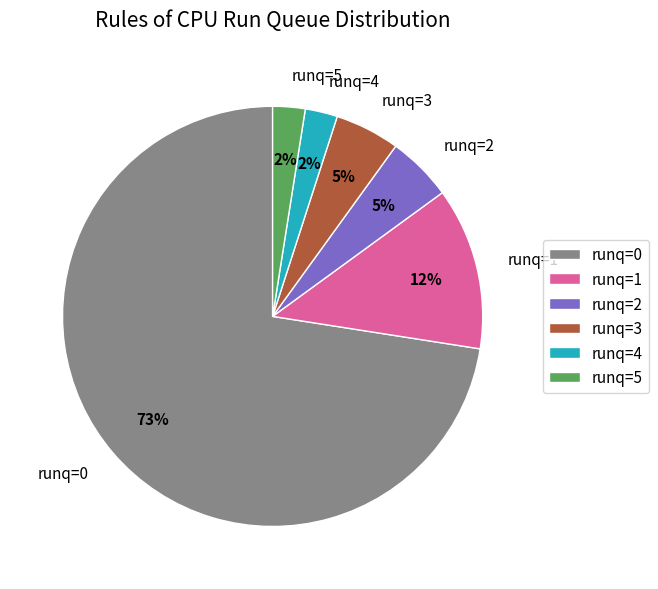

True or false: runq=5 accounts for 10% of the total.

False